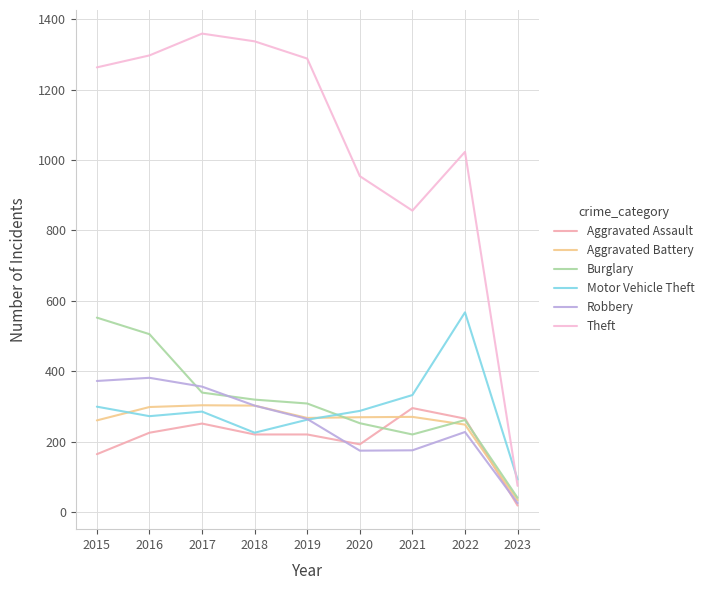

What is the sum of the Motor Vehicle Theft values at 2017 and 2023?

377